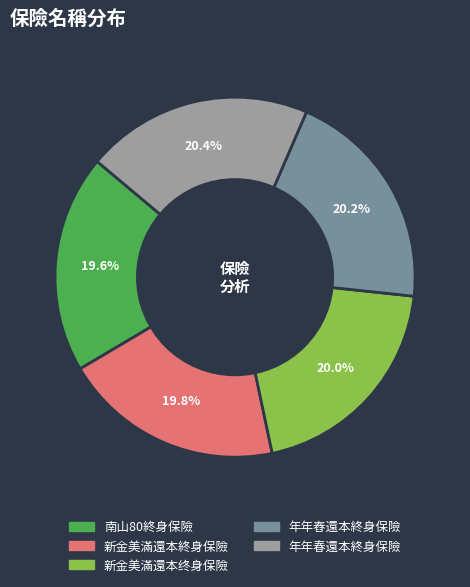

What portion of the pie excludes 新金美滿還本终身保險?

80.0%